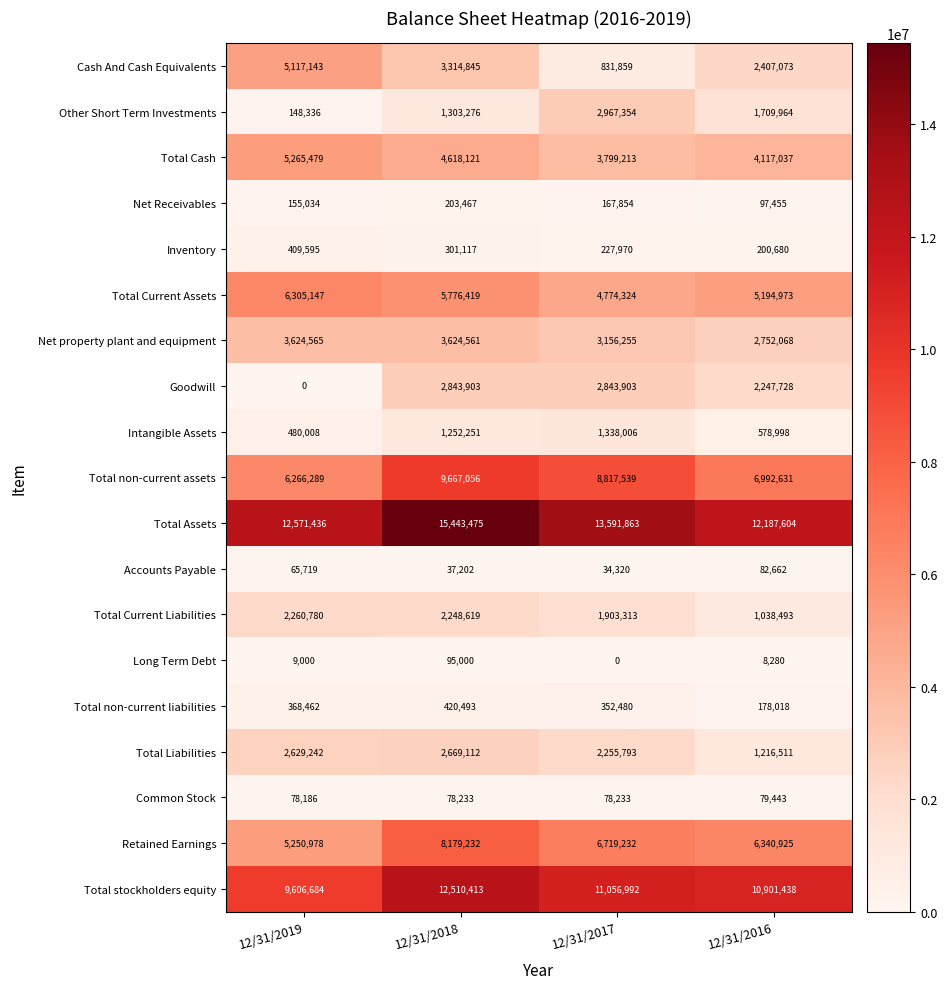

List the series in order of their peak value, lowest first.

Common Stock, Accounts Payable, Long Term Debt, Net Receivables, Inventory, Total non-current liabilities, Intangible Assets, Total Current Liabilities, Total Liabilities, Goodwill, Other Short Term Investments, Net property plant and equipment, Cash And Cash Equivalents, Total Cash, Total Current Assets, Retained Earnings, Total non-current assets, Total stockholders equity, Total Assets